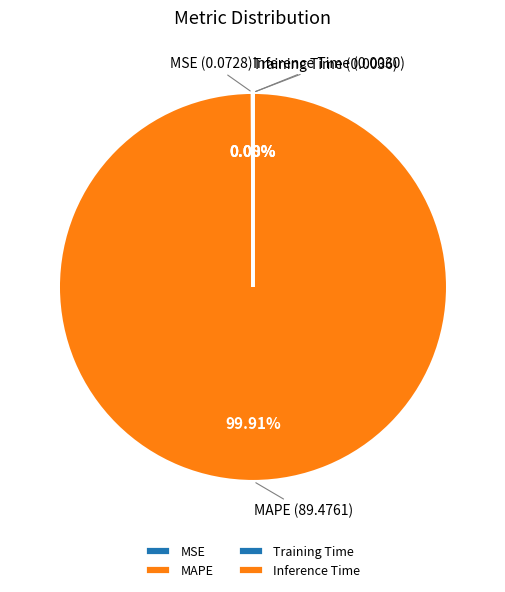

Does MAPE represent more than half of the total?

Yes